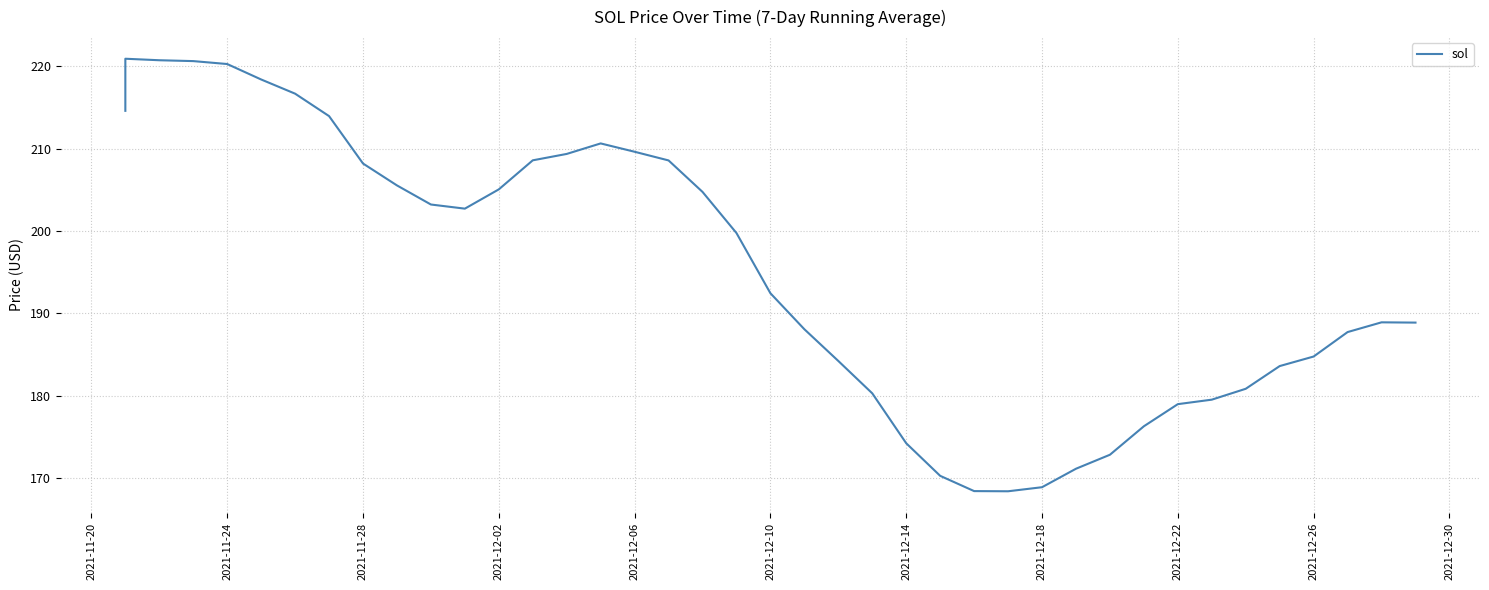

What is the greatest value displayed?

220.9